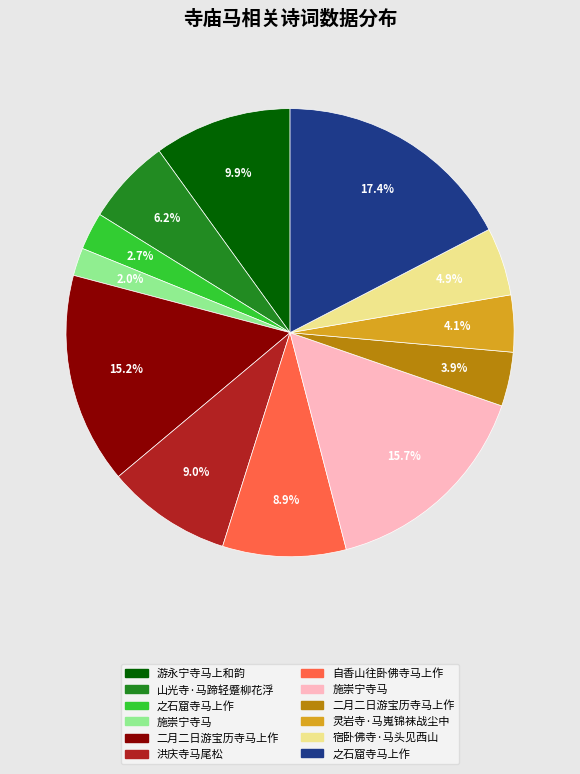

Is there any slice that represents more than half of the pie?

No